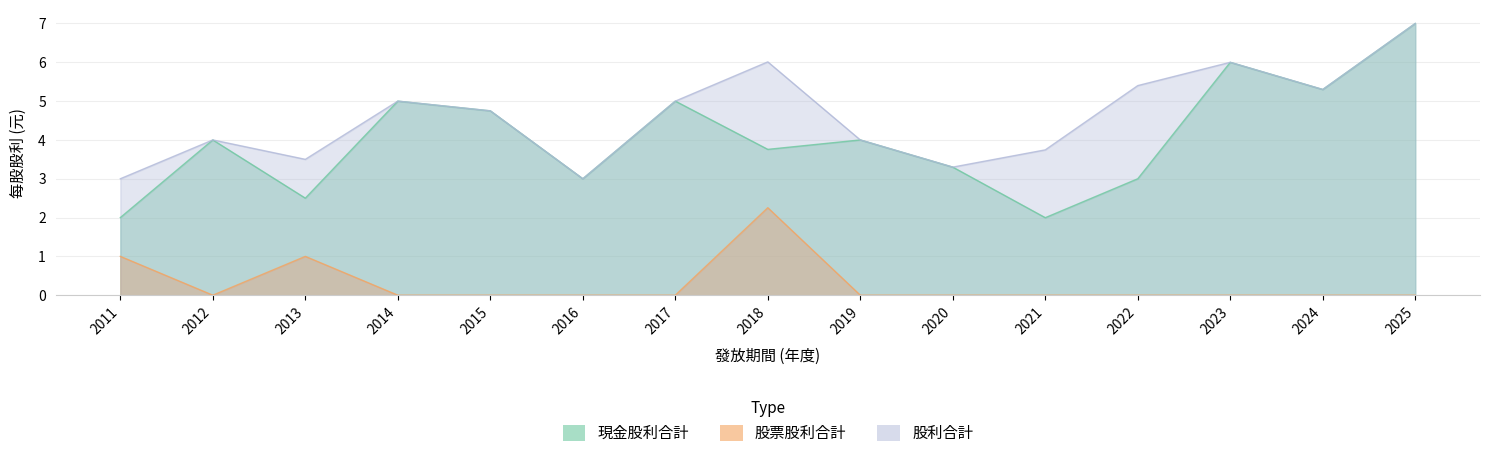

Between 2024 and 2013, which is larger?

2024